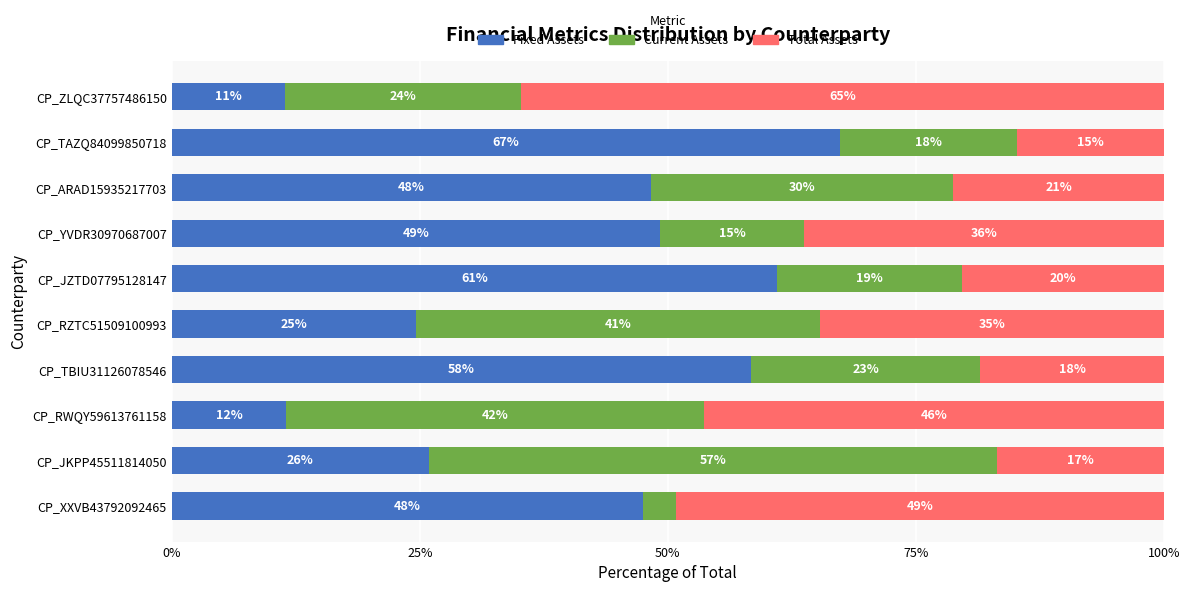

What is the value of the Fixed Assets bar at the 8th from the left?

48.3